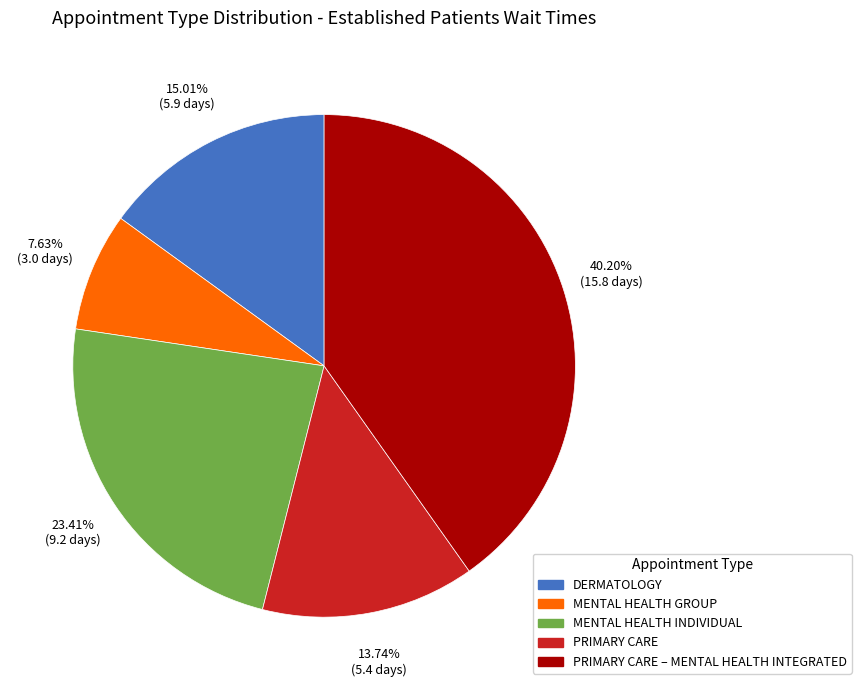

How much of the chart is everything except MENTAL HEALTH GROUP?

92.4%